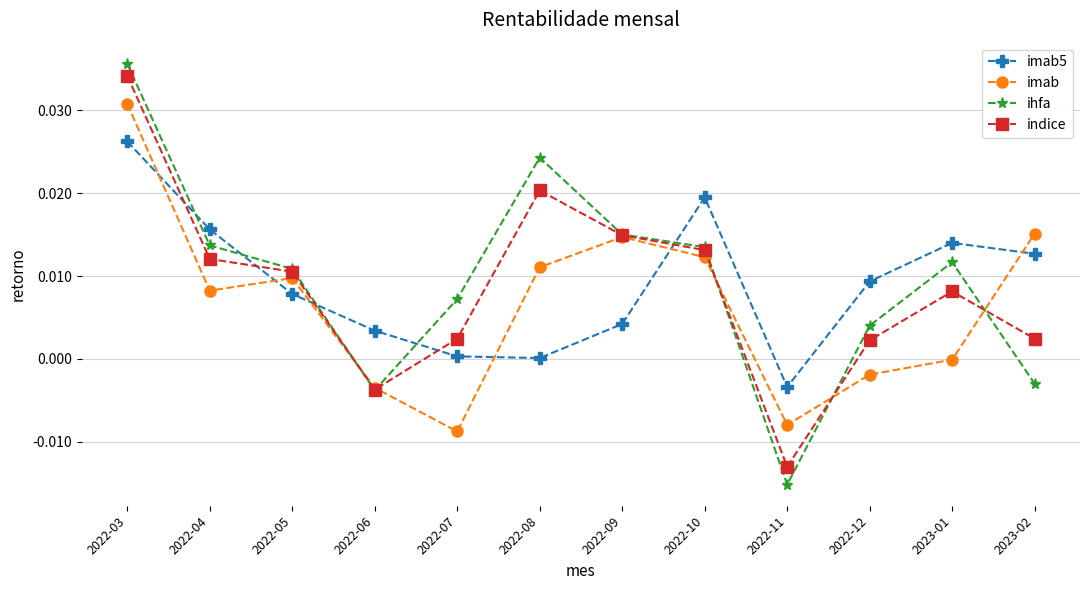

What is the label of the 6th point from the right?

2022-09